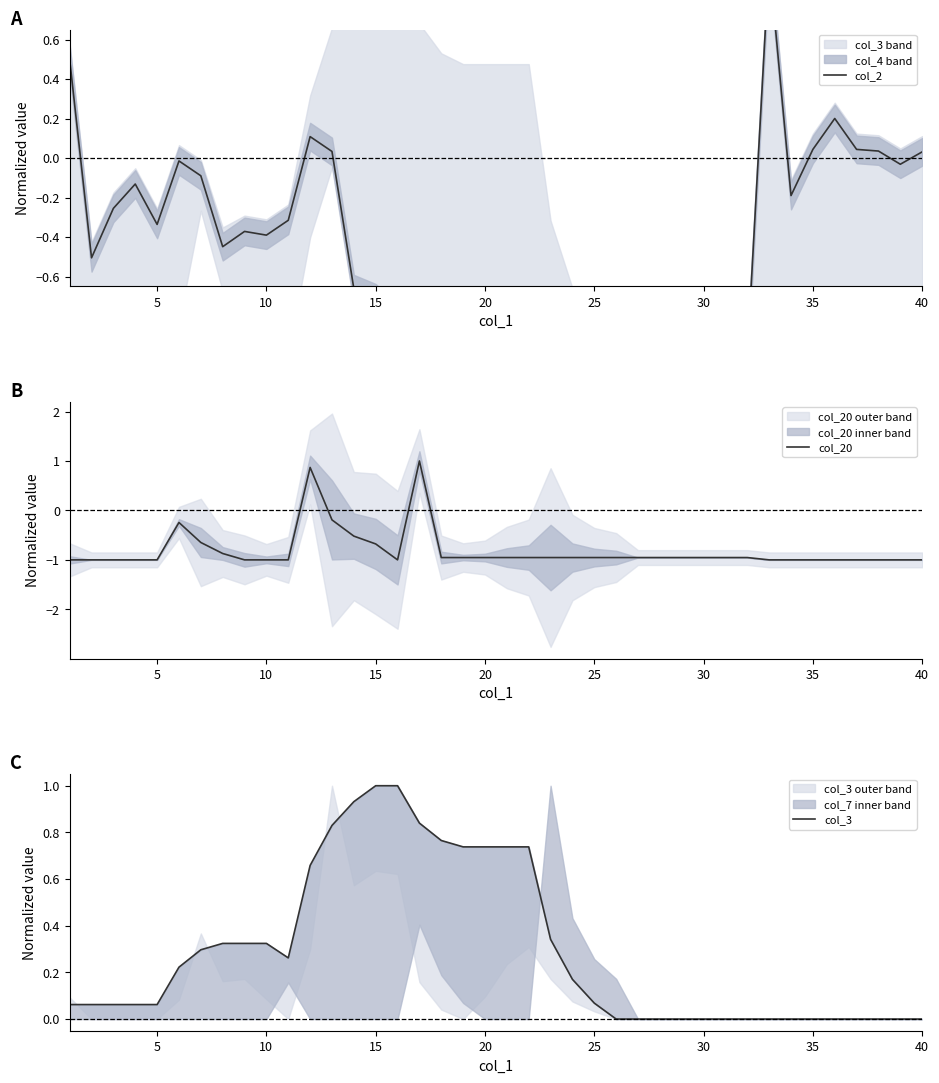

What is the highest value of the col_20 series?

1.0